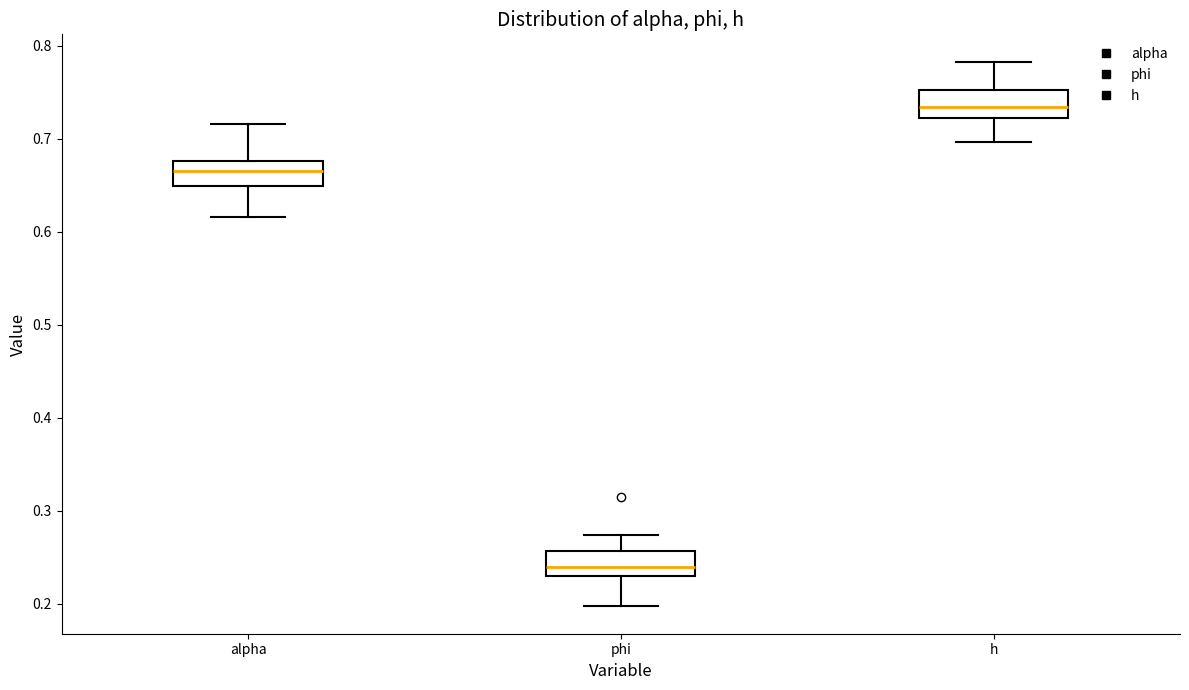

Where does the median line of the box for alpha sit on the y-axis? The values are not printed on the chart, so give them approximately, as read against the axis.

0.67